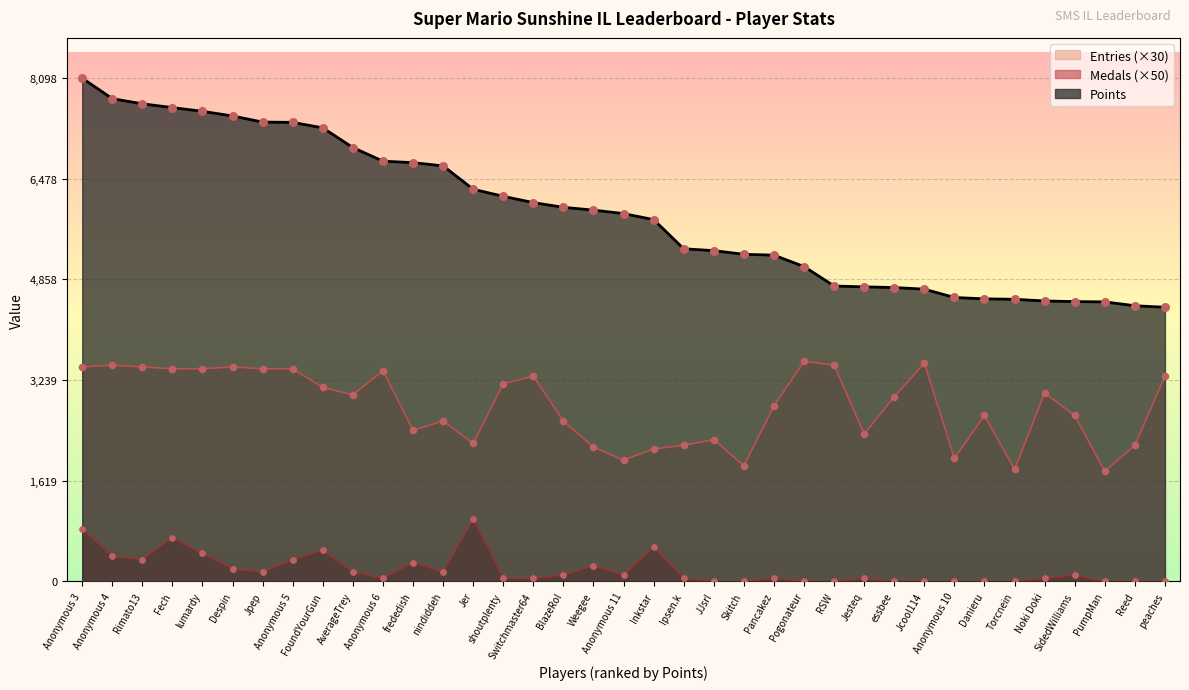

Which series has the widest spread of Y values?

Points